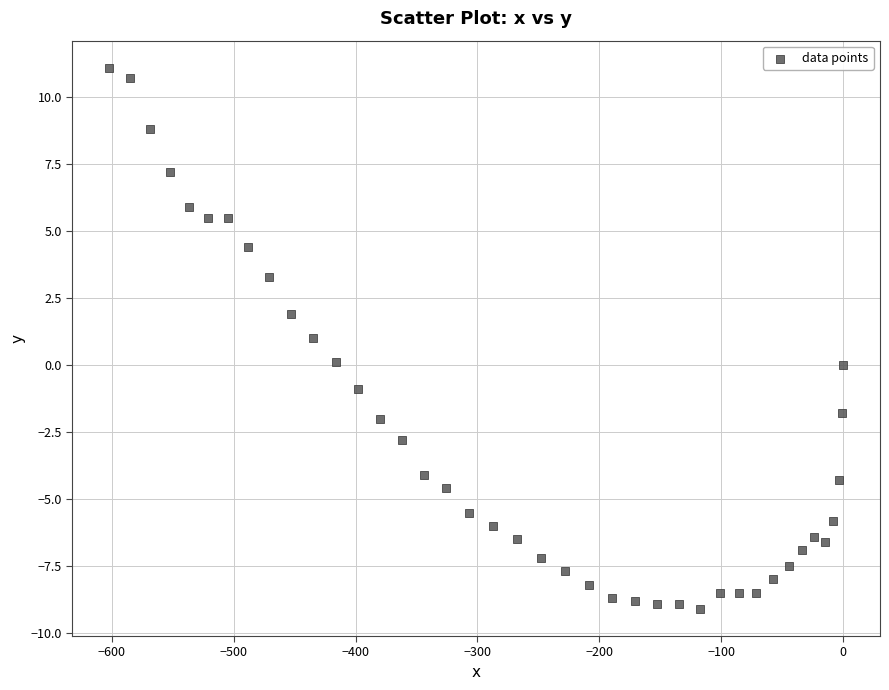

What is the range of Y values (max minus min)?

20.2